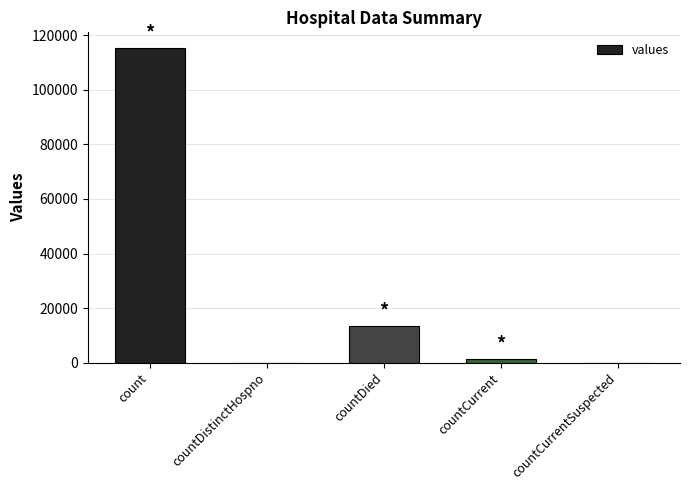

Count the number of data series in this chart.

1